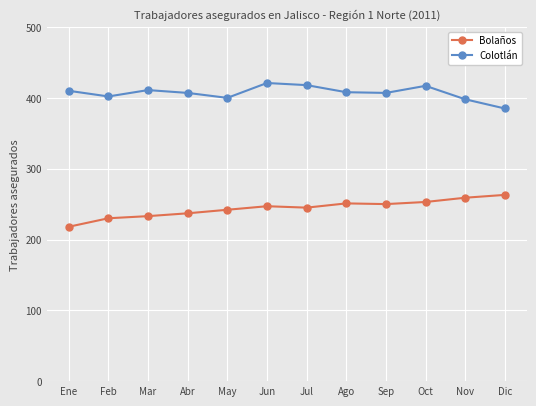

Is this an area chart (filled region under the line)?

No